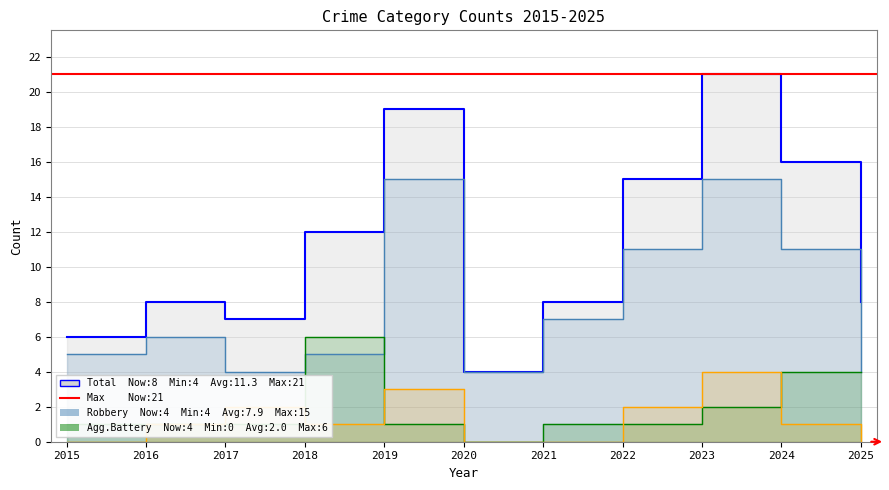

Which label corresponds to the smallest value in the chart?

2015